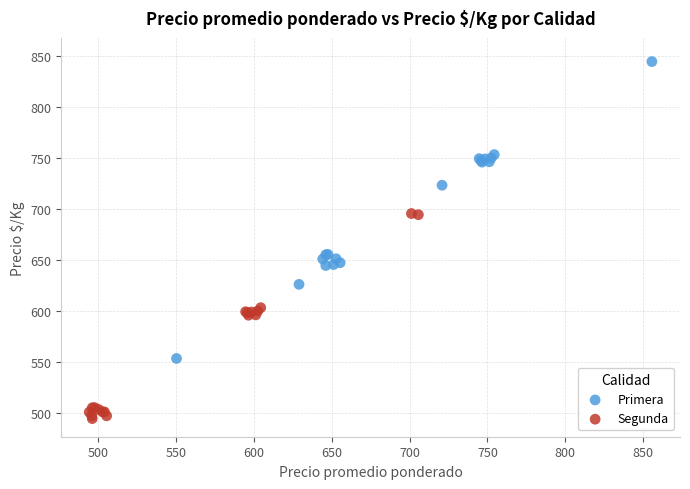

Which series contains the highest Y value?

Primera